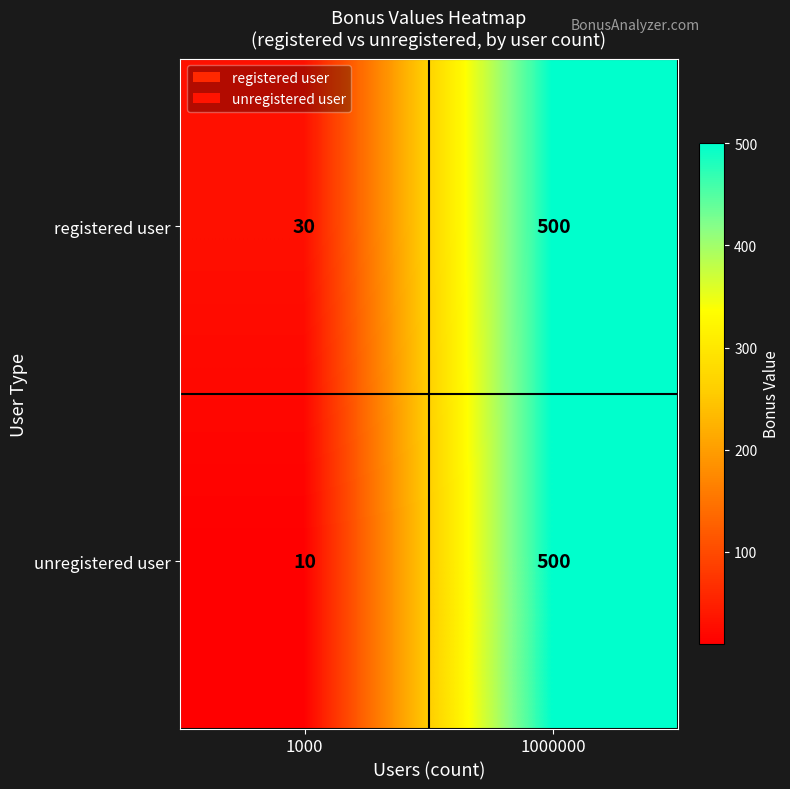

Read the unregistered user value at 1000.

10